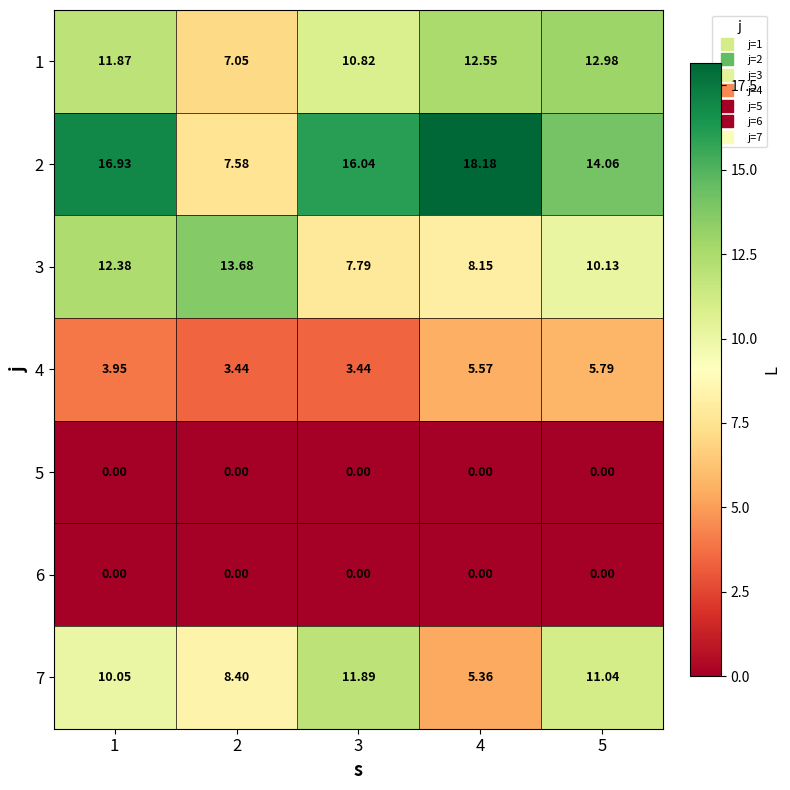

Is the value of 3 at 1 greater than the value of 6 at 3?

Yes